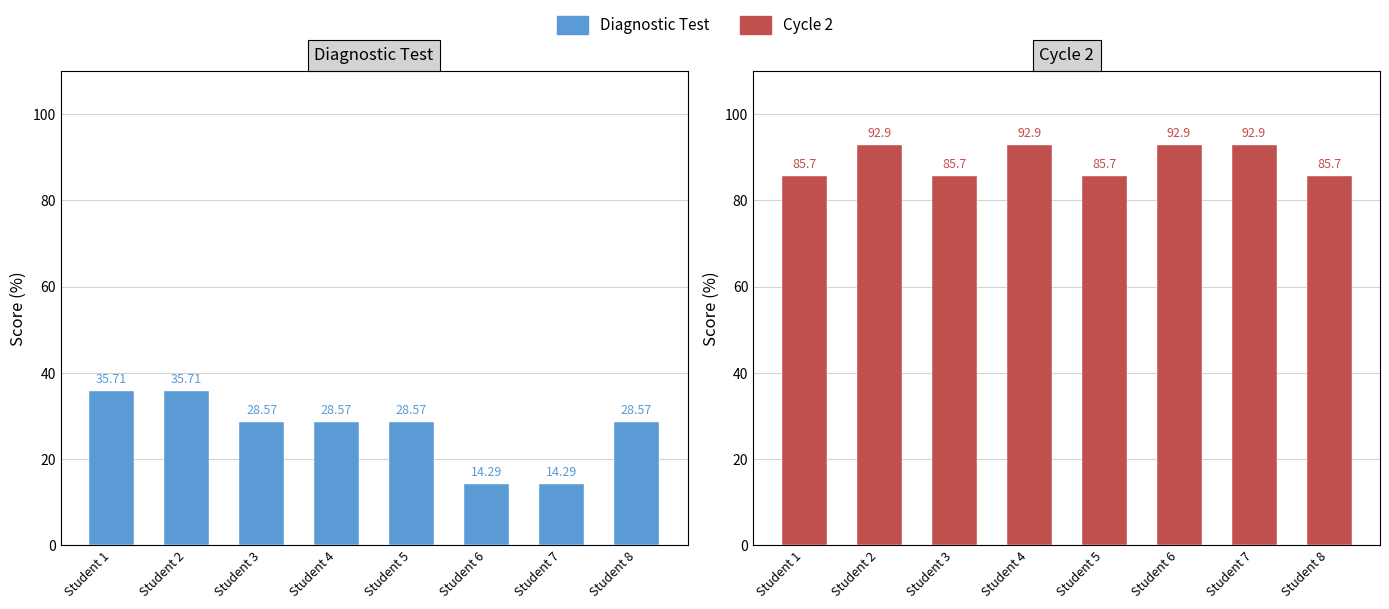

True or false: Cycle 2 has a value of 85.7 at Student 8.

True